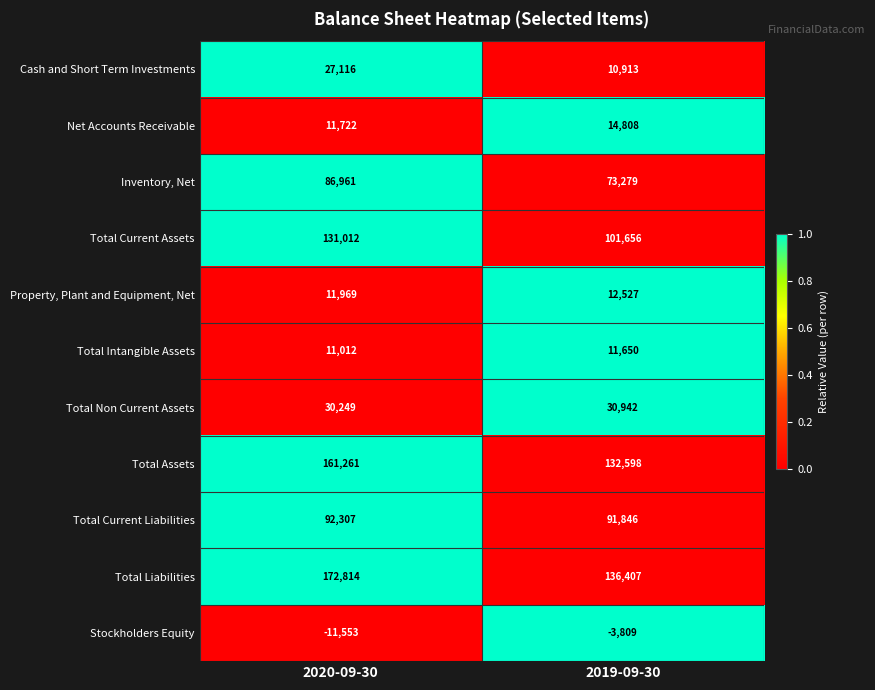

Reading left to right, what are all the values shown in this chart?

Cash and Short Term Investments: 2020-09-30=27116	2019-09-30=10913
Net Accounts Receivable: 2020-09-30=11722	2019-09-30=14808
Inventory, Net: 2020-09-30=86961	2019-09-30=73279
Total Current Assets: 2020-09-30=131012	2019-09-30=101656
Property, Plant and Equipment, Net: 2020-09-30=11969	2019-09-30=12527
Total Intangible Assets: 2020-09-30=11012	2019-09-30=11650
Total Non Current Assets: 2020-09-30=30249	2019-09-30=30942
Total Assets: 2020-09-30=161261	2019-09-30=132598
Total Current Liabilities: 2020-09-30=92307	2019-09-30=91846
Total Liabilities: 2020-09-30=172814	2019-09-30=136407
Stockholders Equity: 2020-09-30=-11553	2019-09-30=-3809